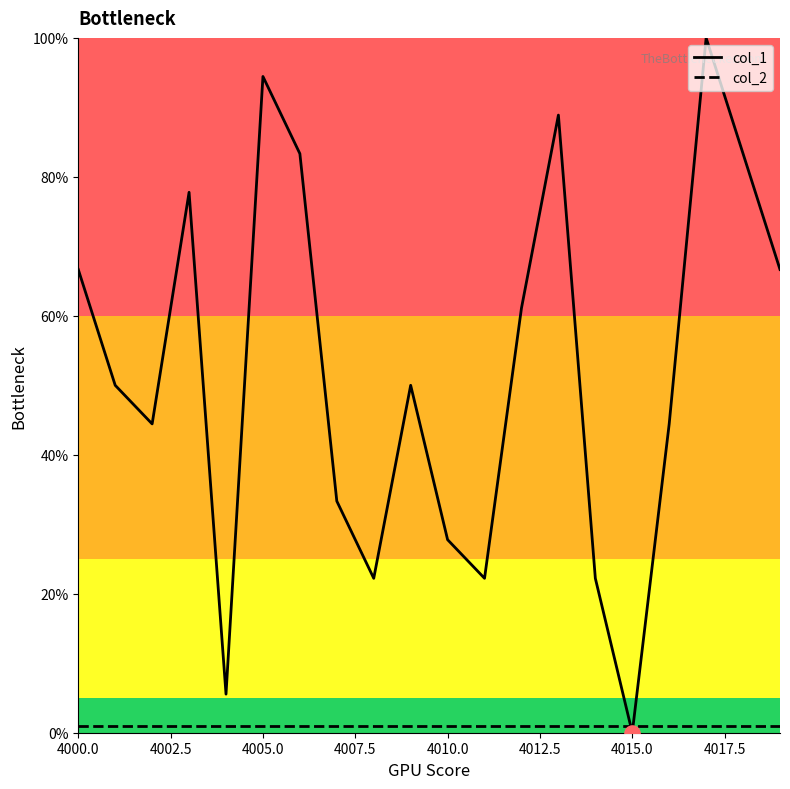

Which series has the largest total across all categories?

col_1